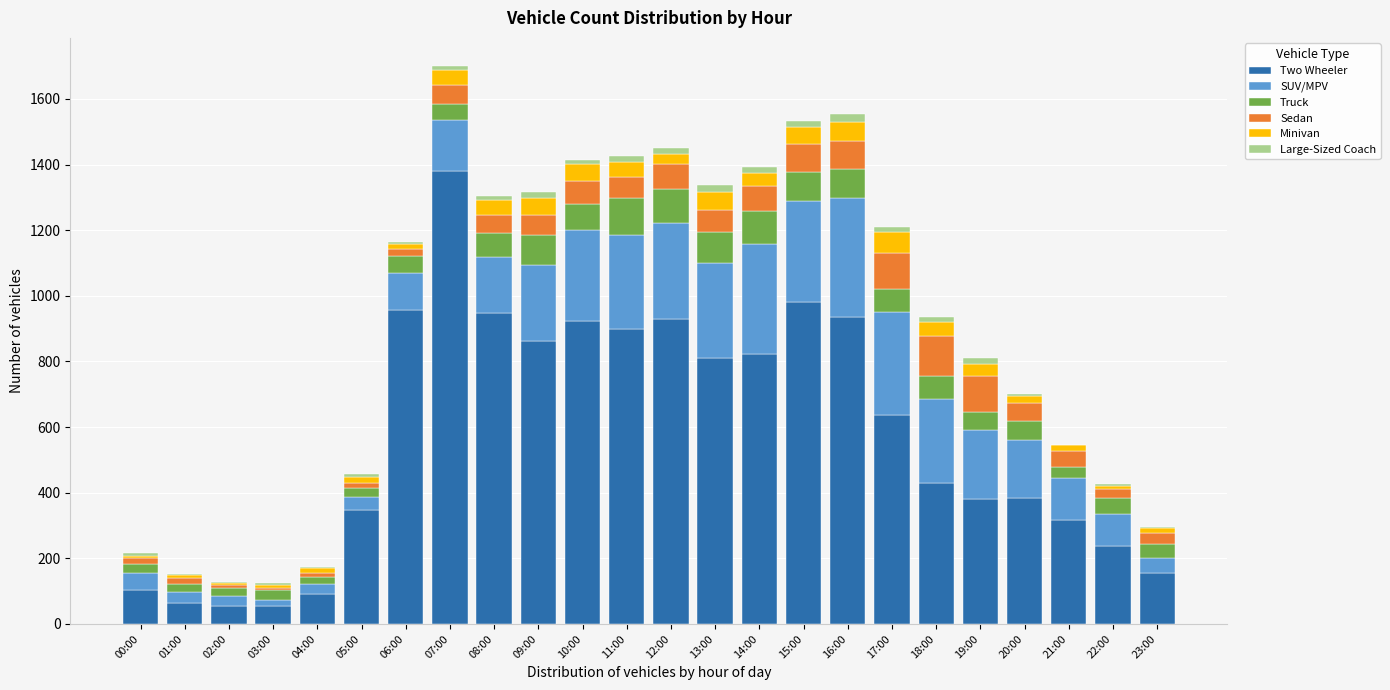

At which label does Two Wheeler reach its peak?

07:00